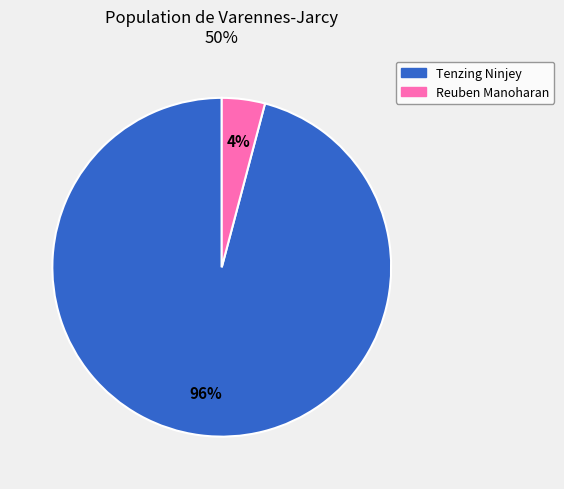

Does Reuben Manoharan represent more than half of the total?

No